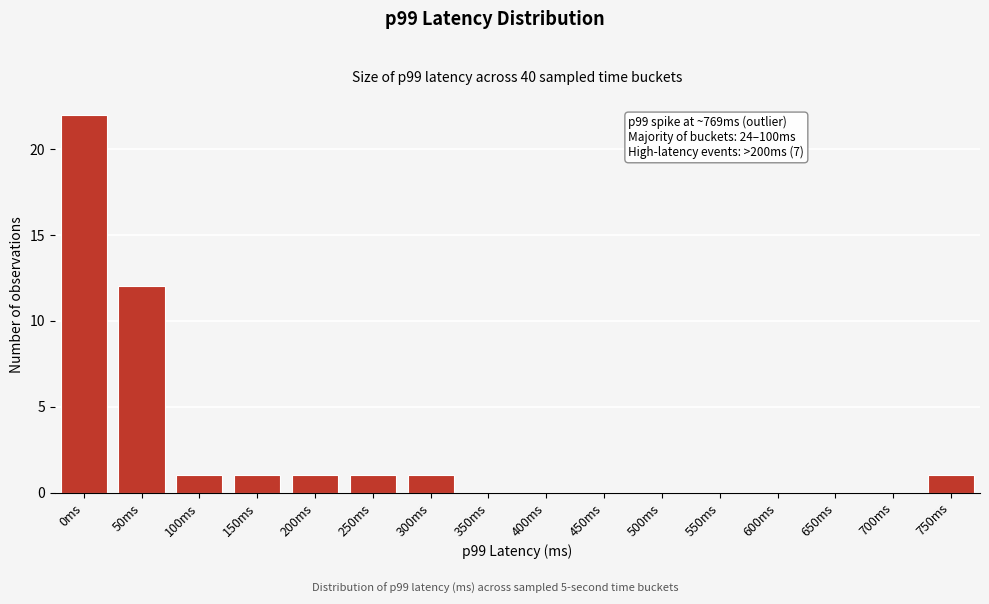

Reading left to right, extract all data points from this chart.

0ms=22	50ms=12	100ms=1	150ms=1	200ms=1	250ms=1	300ms=1	350ms=0	400ms=0	450ms=0	500ms=0	550ms=0	600ms=0	650ms=0	700ms=0	750ms=1